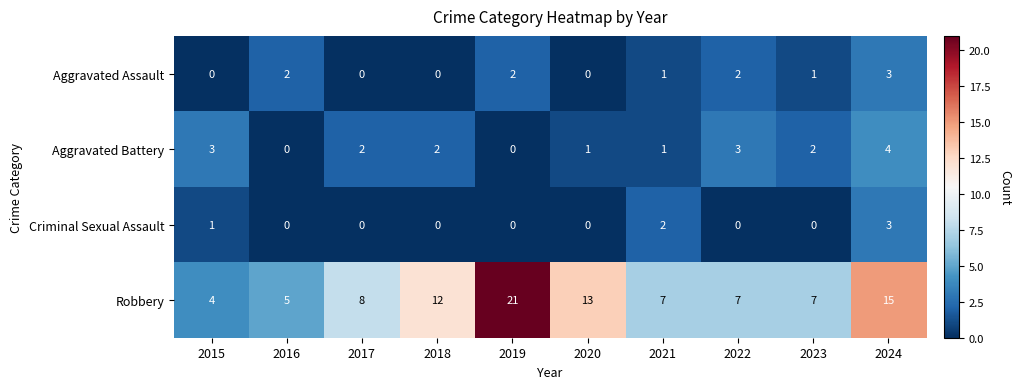

What is the maximum value shown in the chart?

21